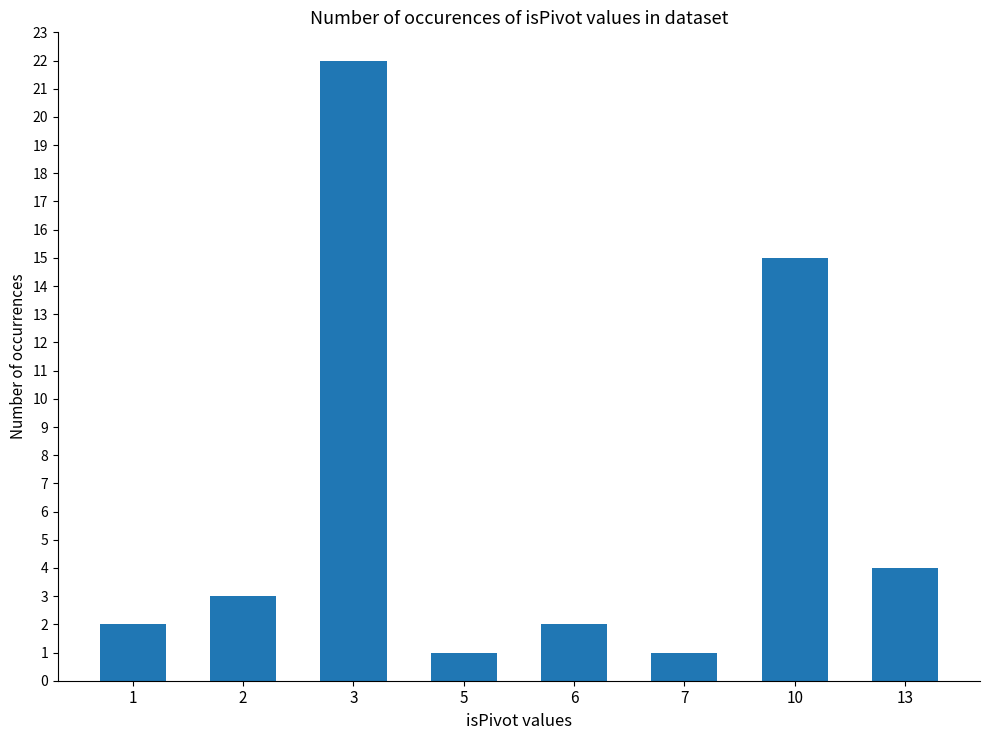

The chart shows a value of 4 at 13. True or false?

True